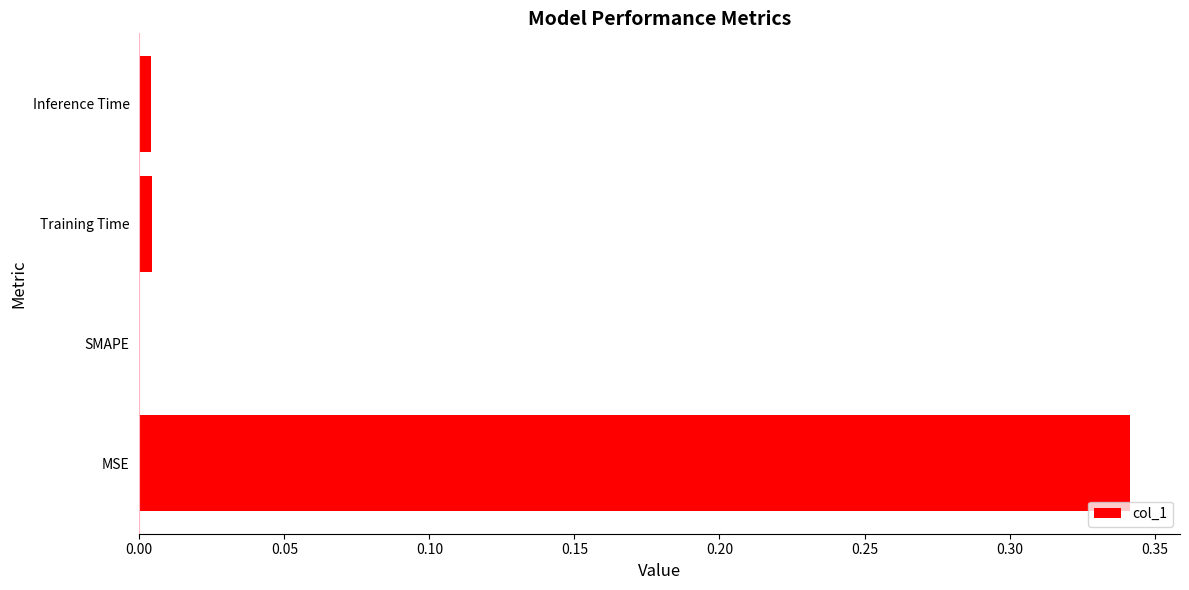

Which category has the highest value across all series?

MSE